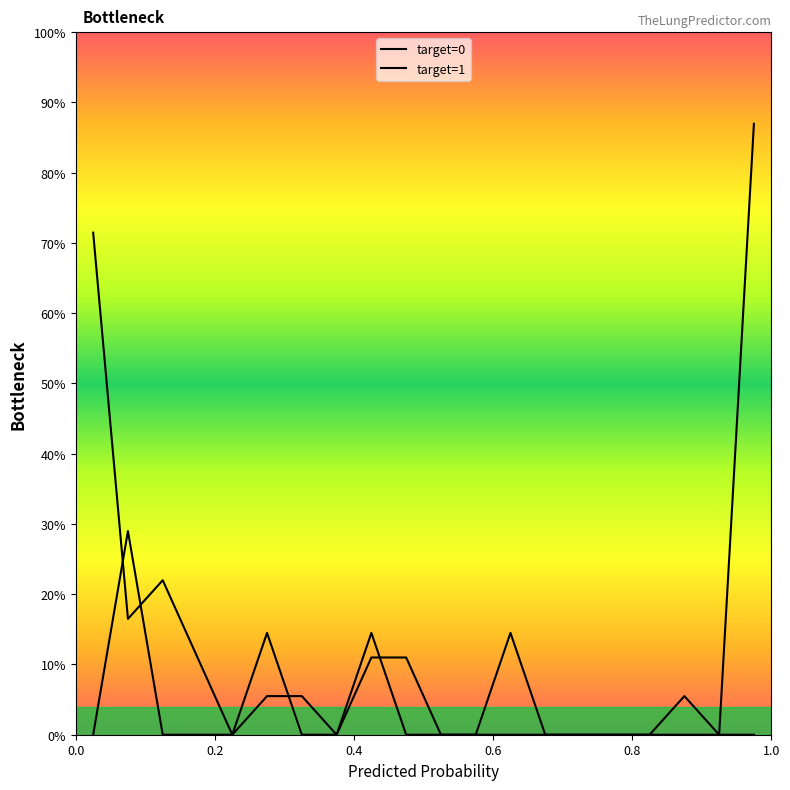

In target=0, how many points are lower than both neighbors (excluding endpoints)?

3